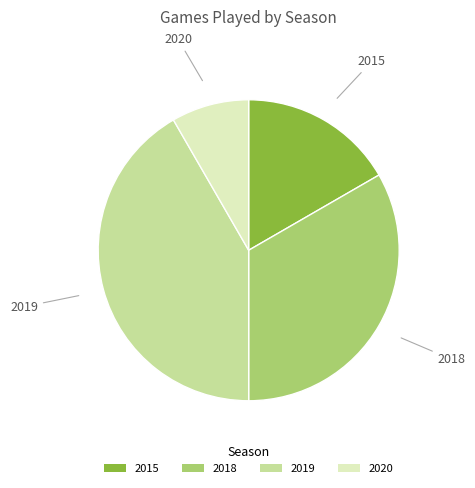

Between 2019 and 2018, which is larger?

2019